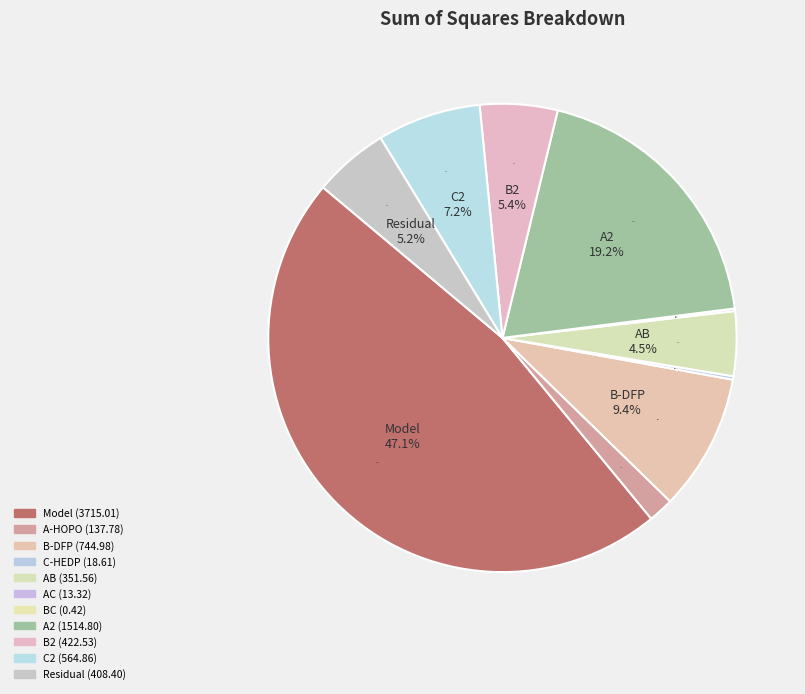

To the nearest percent, what portion does A2 represent?

19%